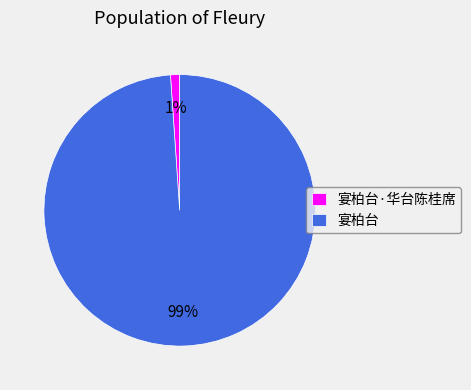

Rank the categories by value from highest to lowest.

宴柏台, 宴柏台·华台陈桂席